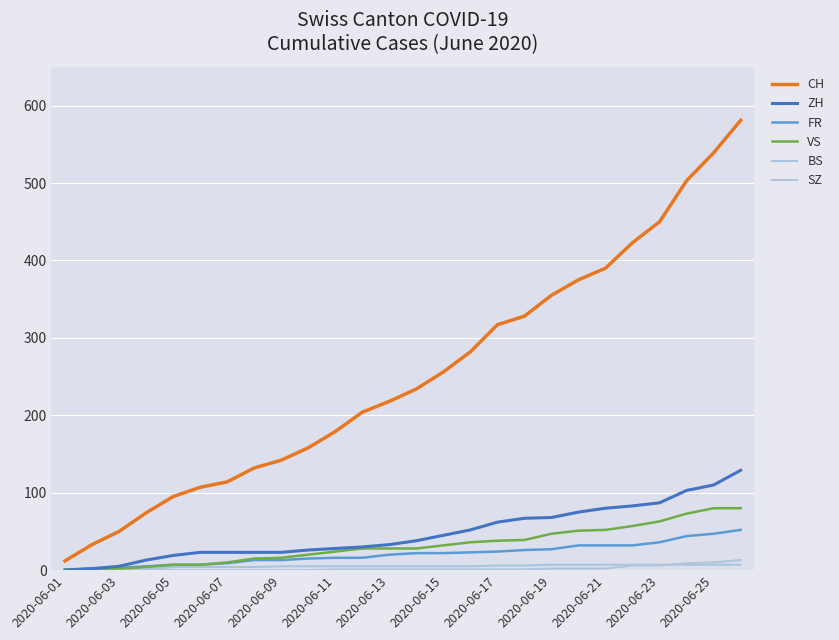

How many lines are shown in the chart?

6